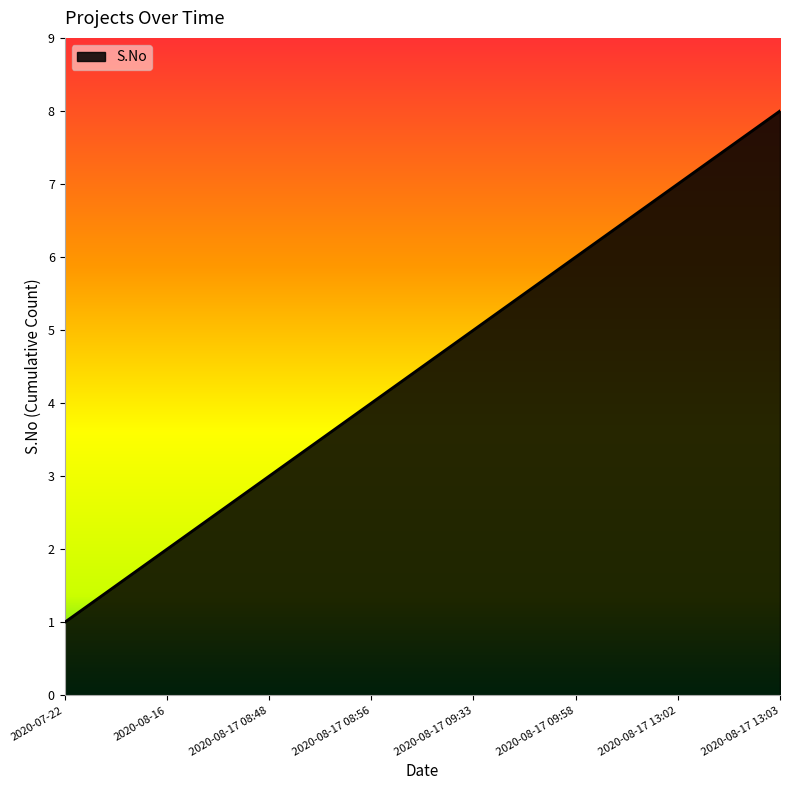

Count the number of categories in the chart.

8